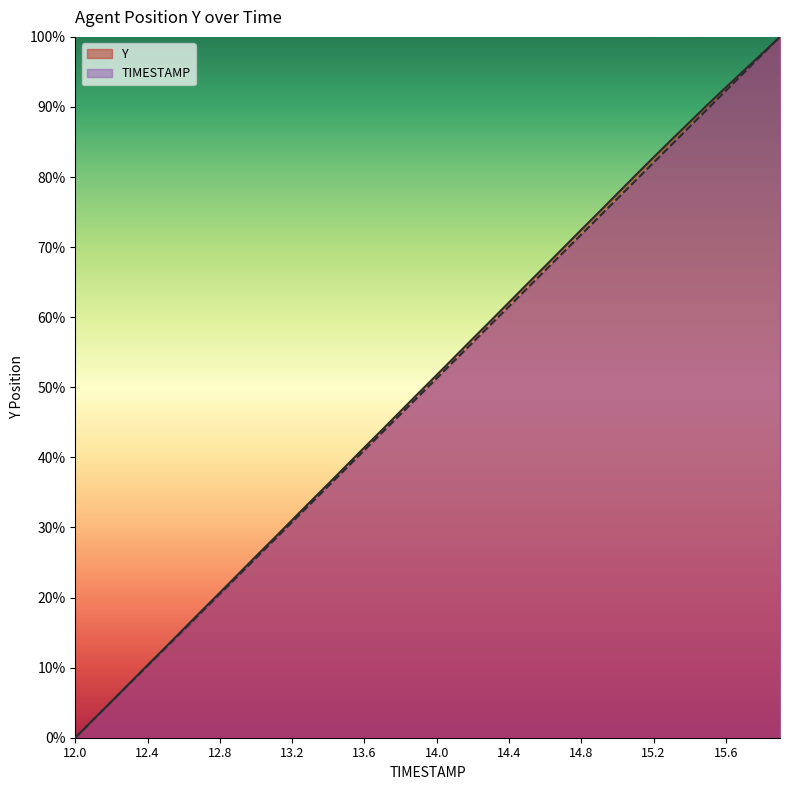

At how many categories does at least one series exceed 27?

29